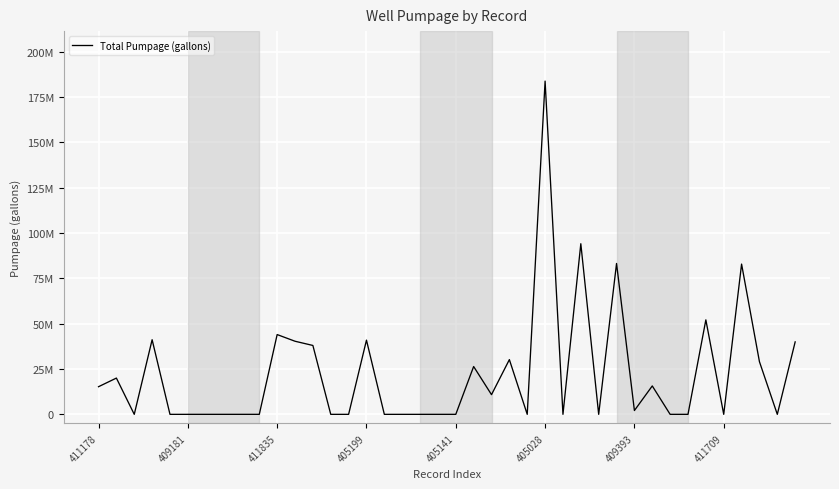

Reading left to right, list all the values displayed in this chart.

15240000	20000000	0	41149000	0	0	0	0	0	0	43994000	40315000	37986000	0	0	40920000	0	0	0	0	0	26370900	10856880	30179600	0	183780300	0	94091200	0	83202500	2101500	15663700	0	0	52099700	0	82863800	29038200	0	39952000